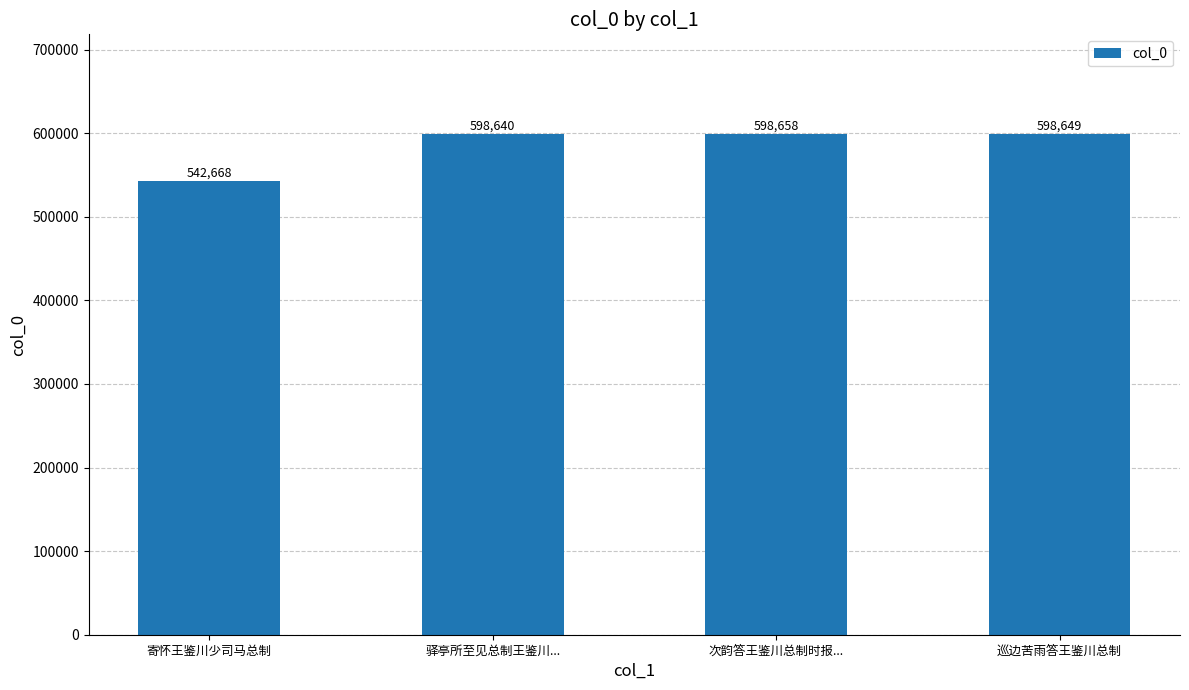

What is the change in value from 驿亭所至见总制王鉴川... to 次韵答王鉴川总制时报...?

+18